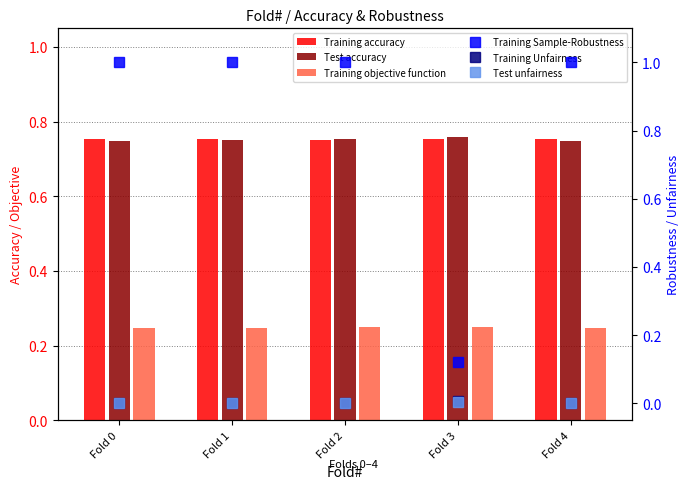

At Fold 1, list the series in order from smallest to largest.

Training Unfairness, Test unfairness, Training objective function, Test accuracy, Training accuracy, Training Sample-Robustness